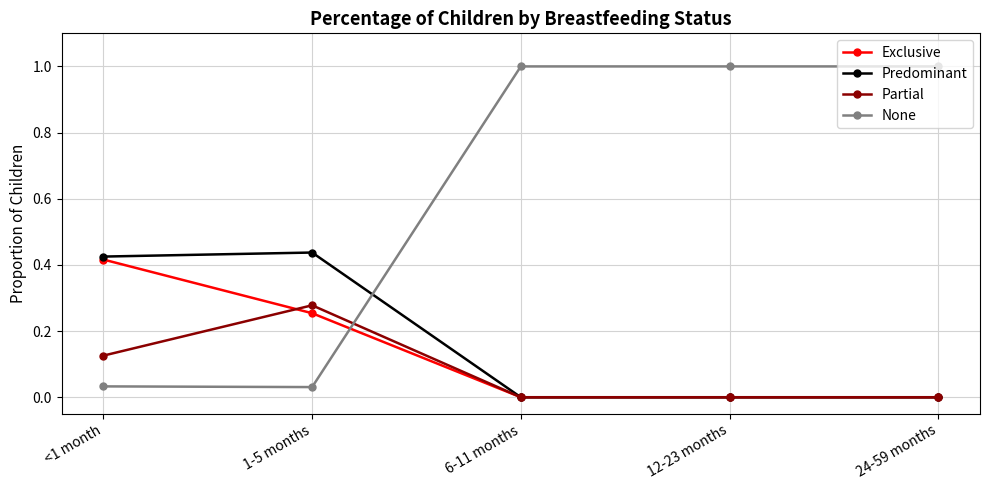

What is the total value across all series at 24-59 months?

1.0